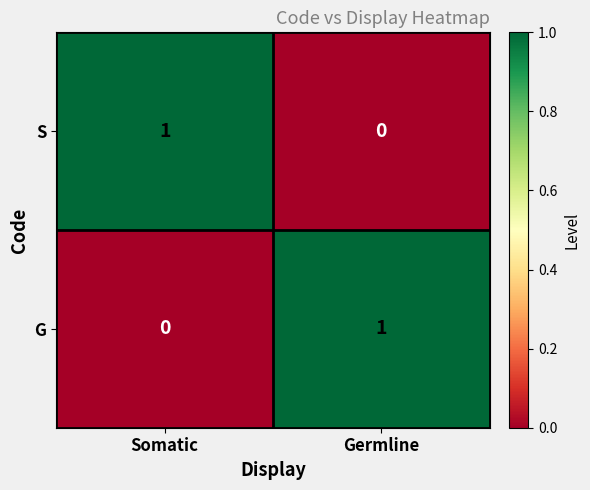

Rank the categories by S value from highest to lowest.

Somatic, Germline